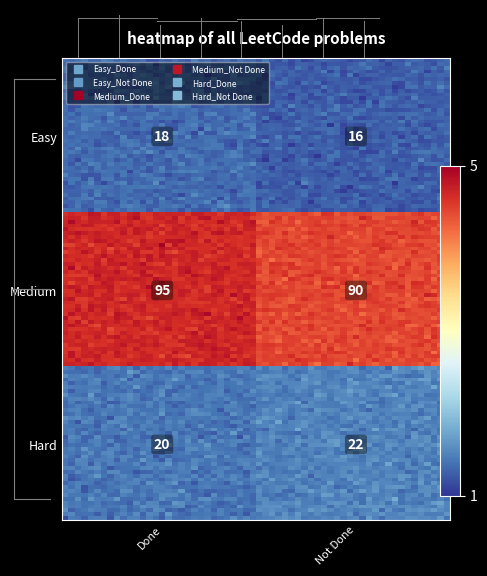

What is the ratio of the value at Easy_True to the value at Hard_False?

0.8